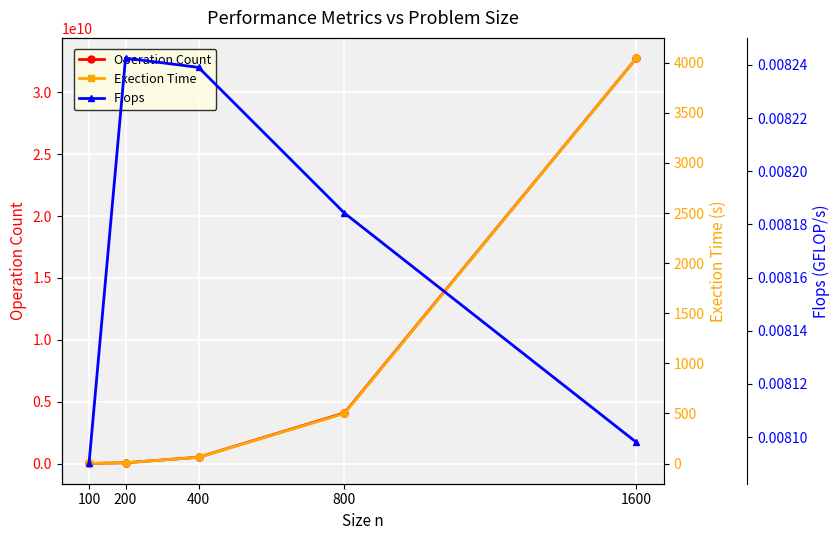

Which series has the largest total across all categories?

Operation Count